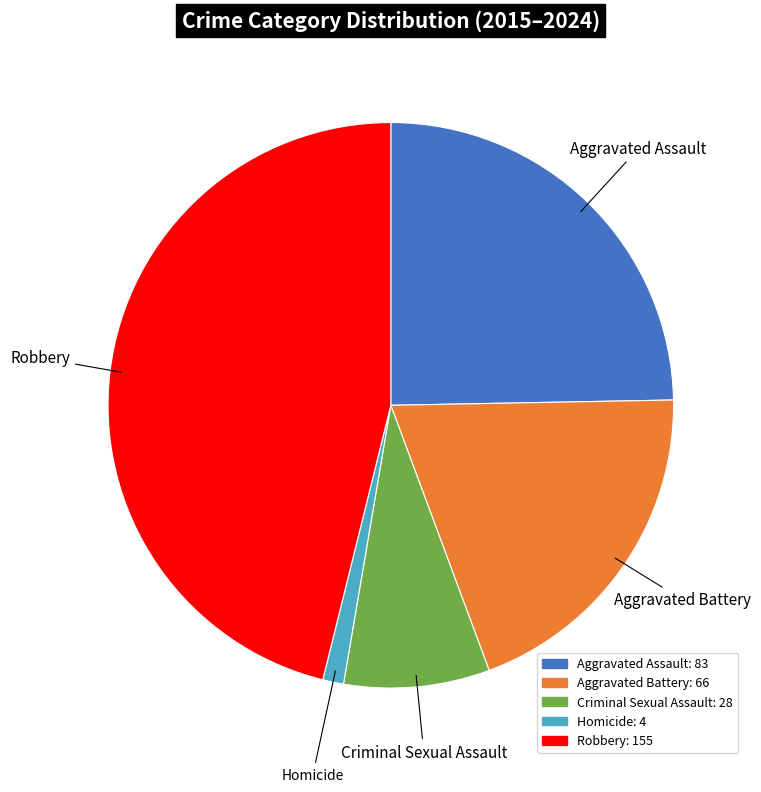

Do Aggravated Assault and Homicide together represent more than half of the pie?

No